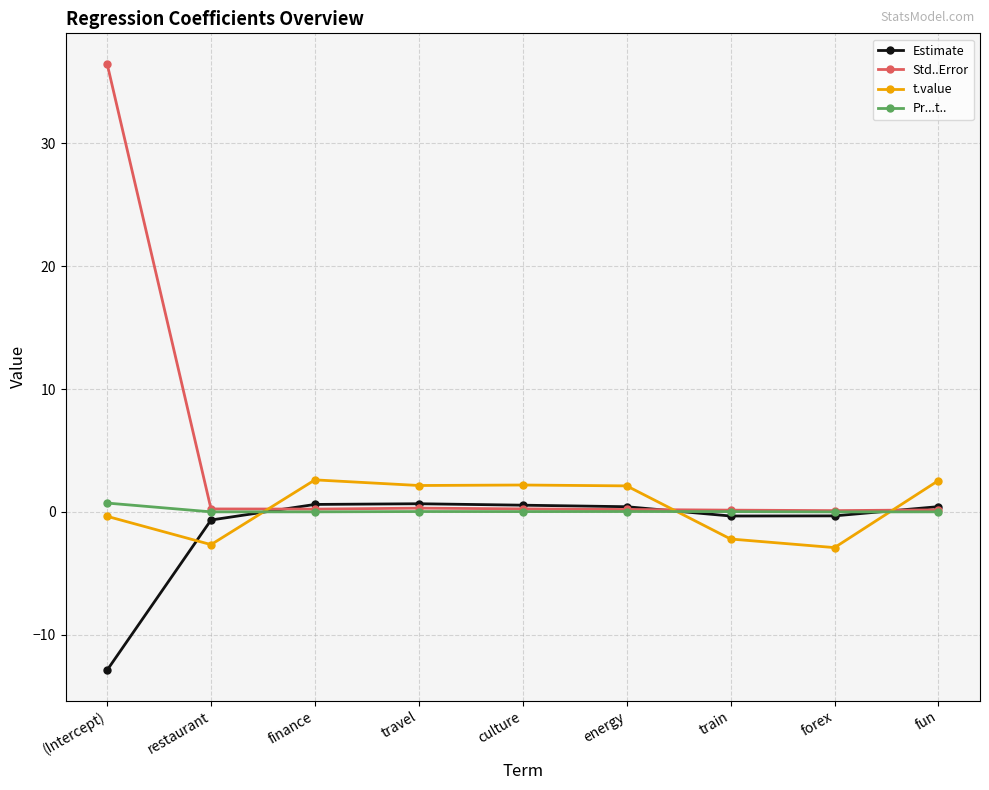

At which label does Std..Error reach its peak?

(Intercept)